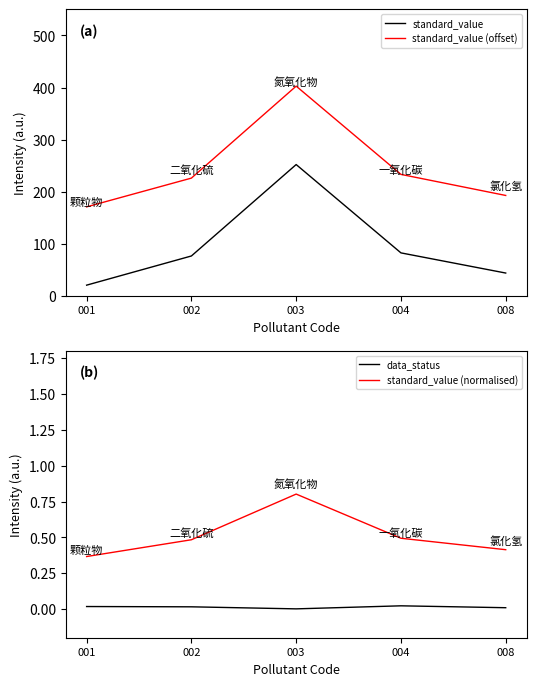

How many values in the standard_value series are below 76?

2